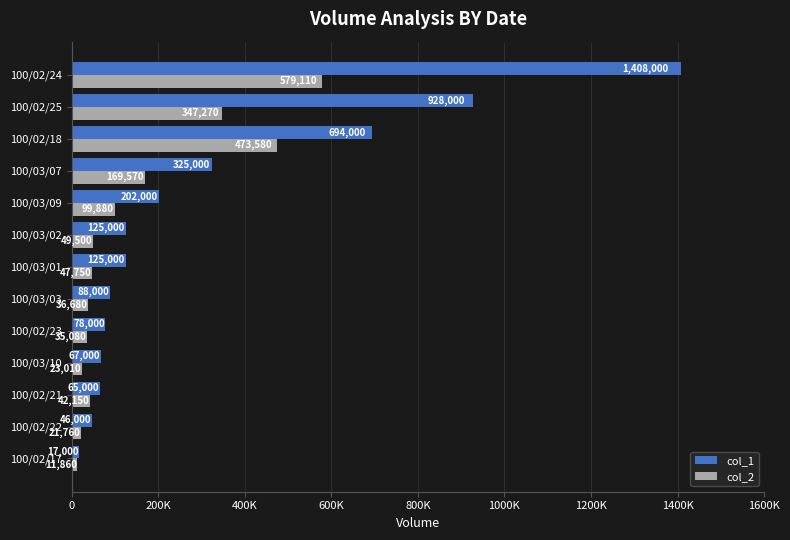

Rank the series by their maximum value, from highest to lowest.

col_1, col_2